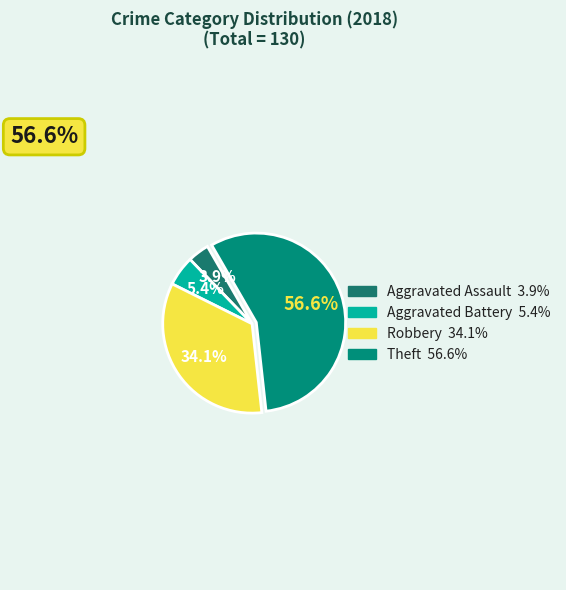

What is the change in value from Aggravated Assault to Theft?

+68